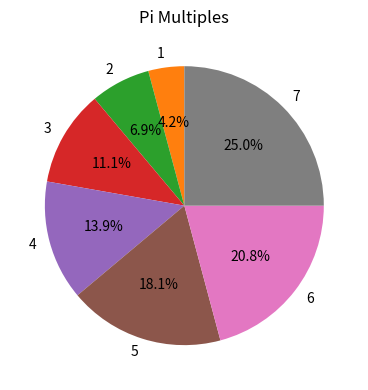

What percentage do 7 and 3 together represent?

36.1%